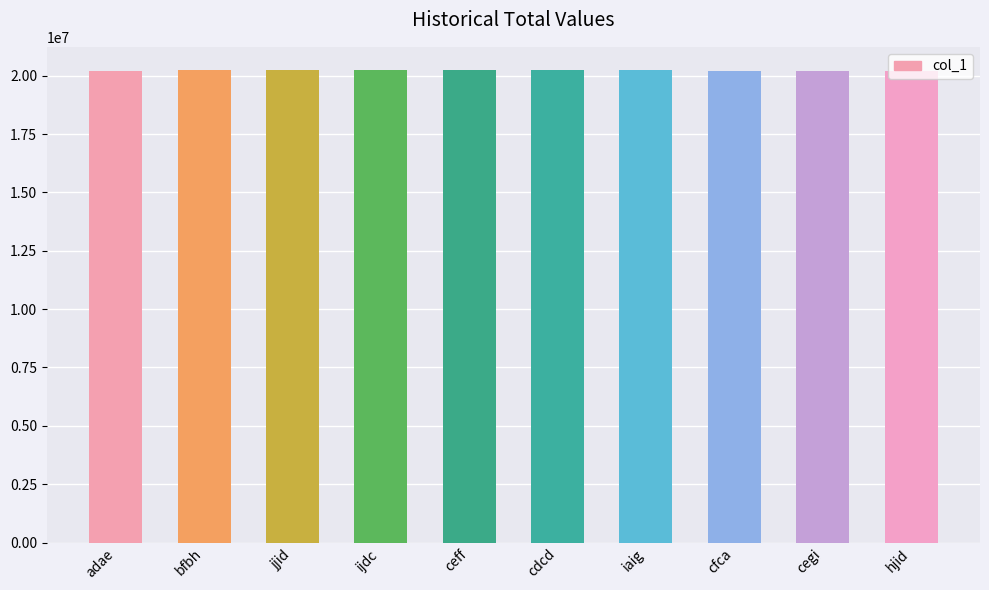

True or false: the data shows 20227720 at ijdc.

True